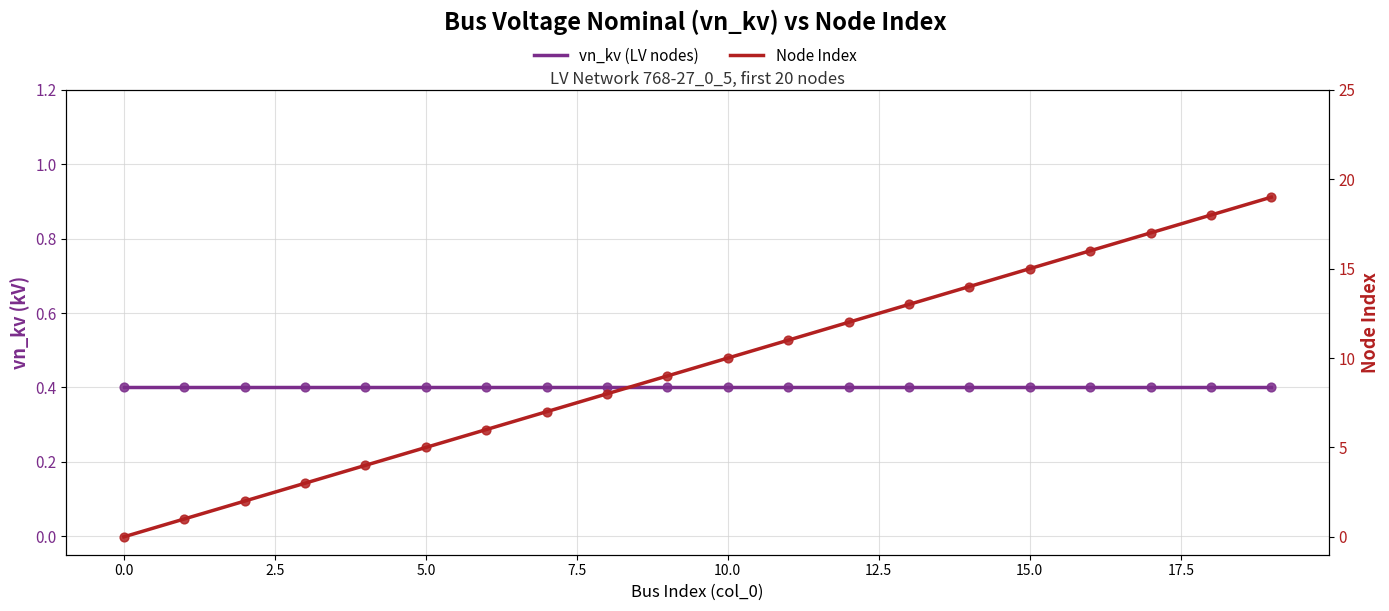

Which series reaches the minimum Y coordinate?

Node Index